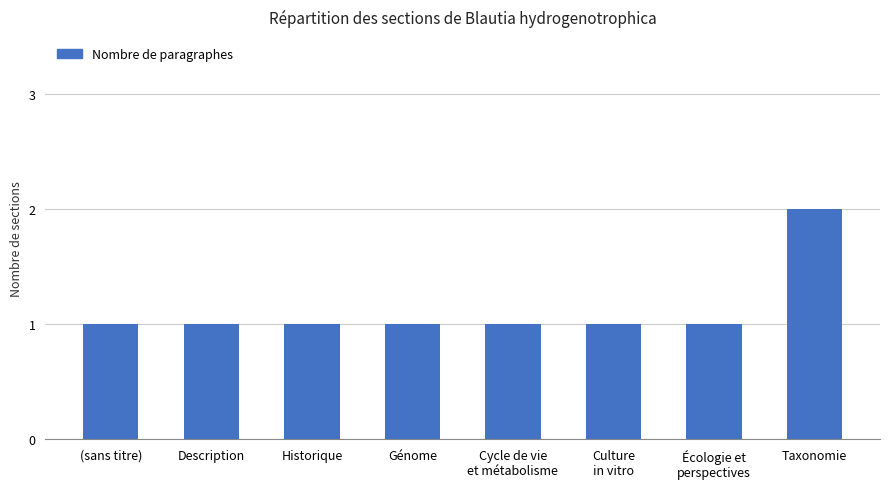

What is the label of the 7th bar from the left?

Écologie et
perspectives